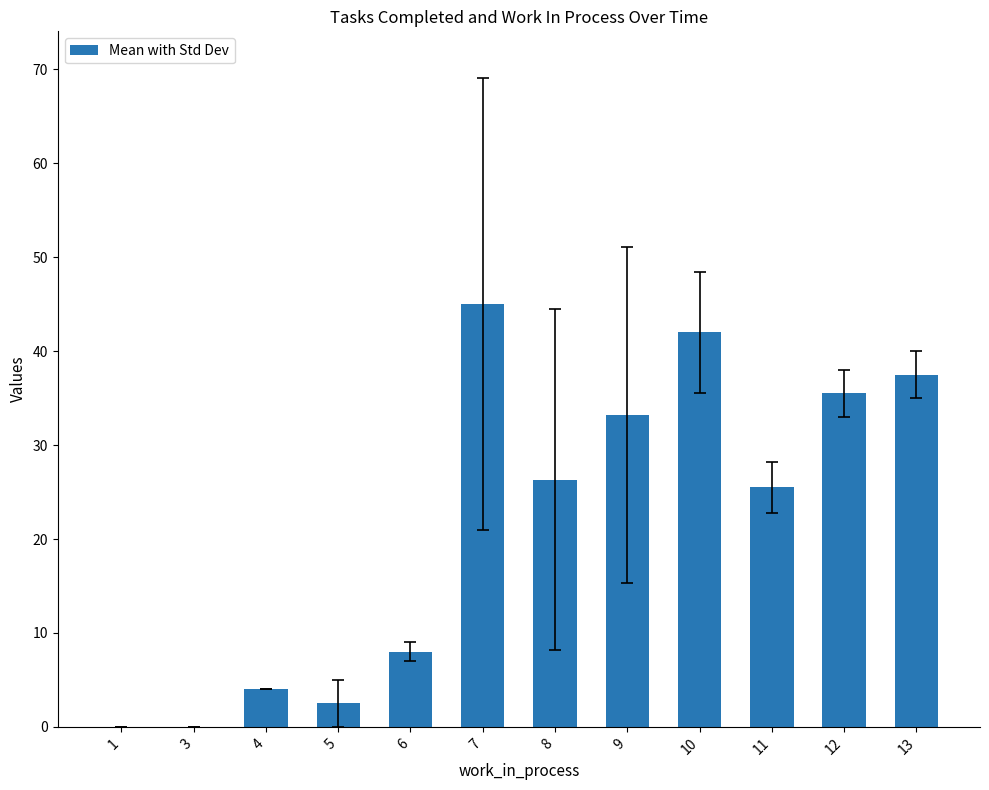

What is the sum of the values at 10 and 6?

50.0